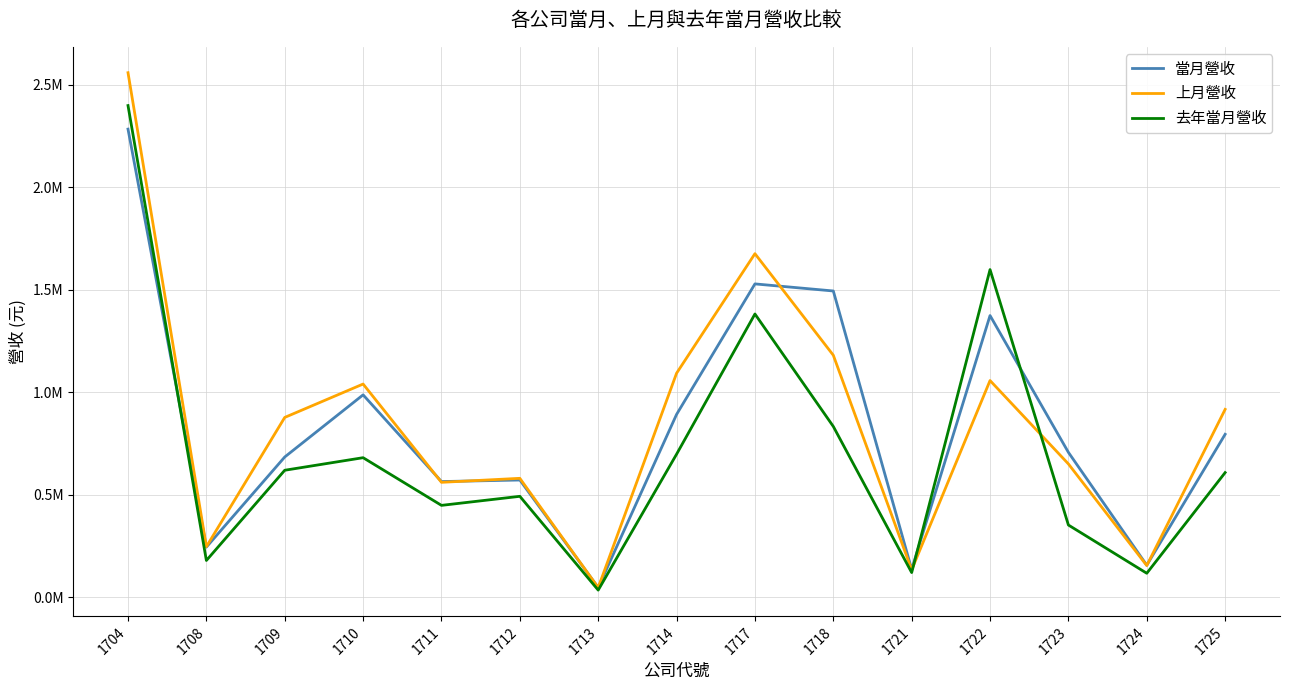

Which series has the largest range (max minus min)?

上月營收